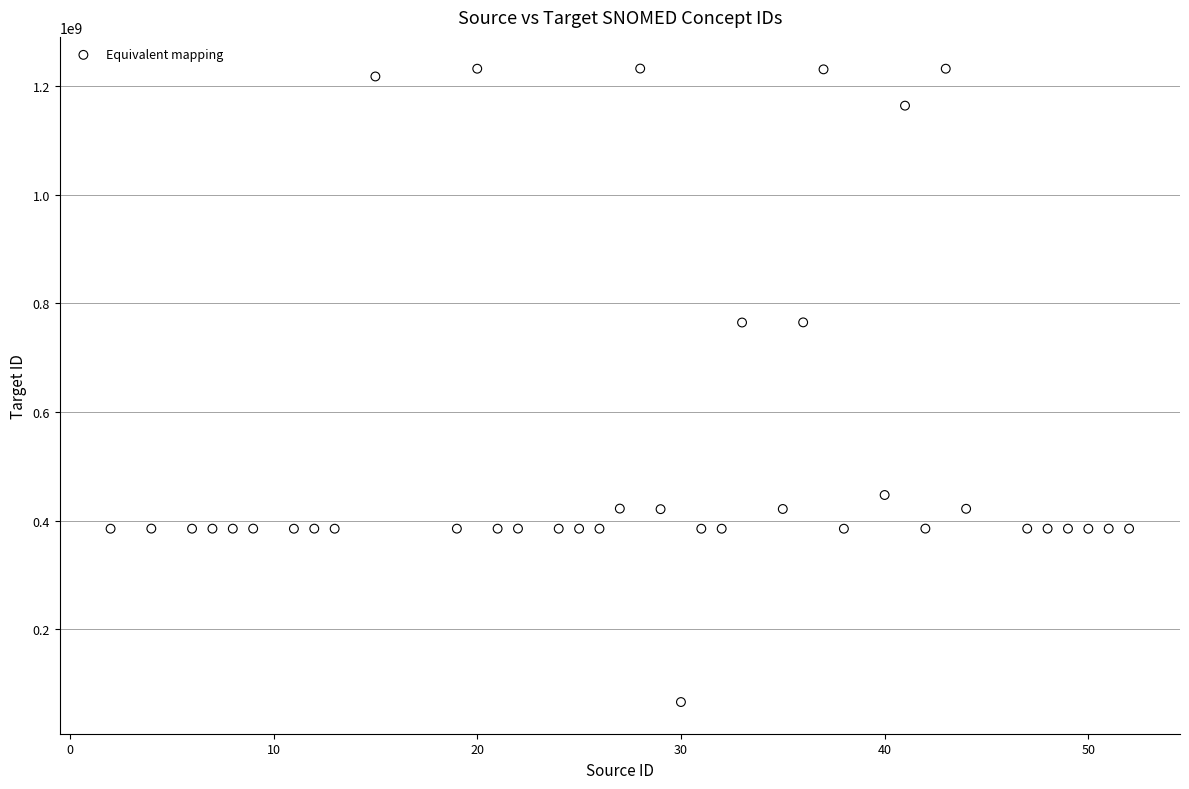

What is the range of Y values (max minus min)?

1165759996